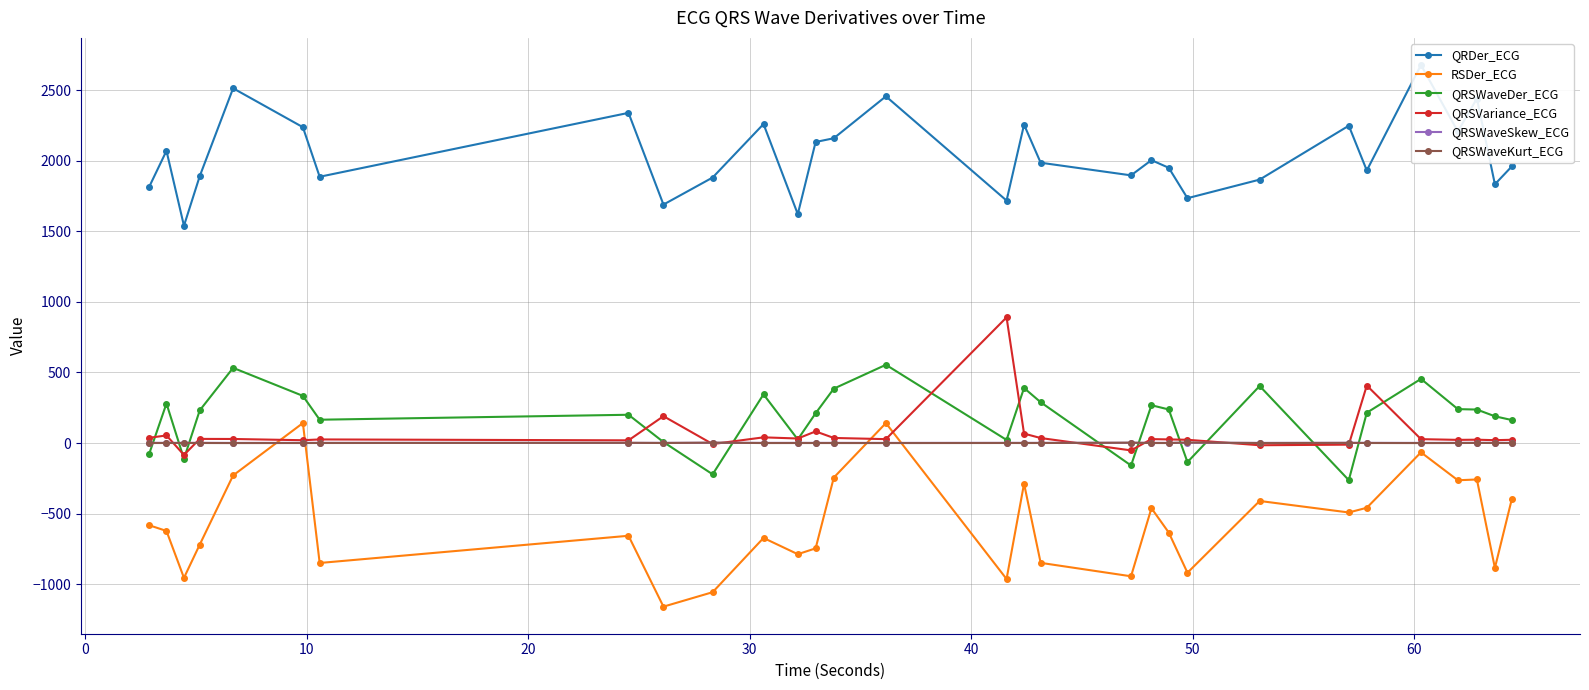

What is the maximum value for QRSWaveDer_ECG?

554.3